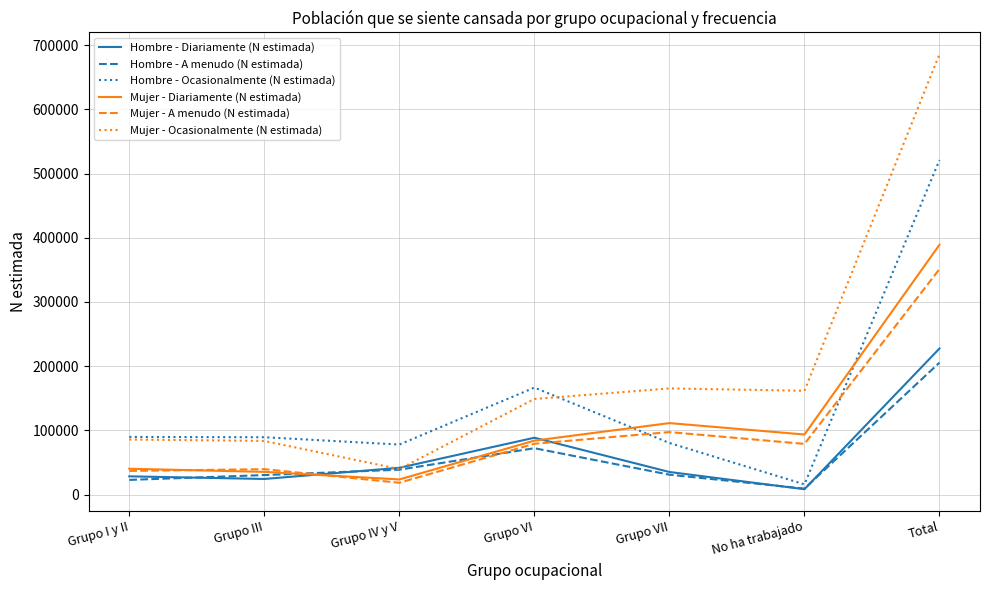

Does the chart display data point markers on the line(s)?

No